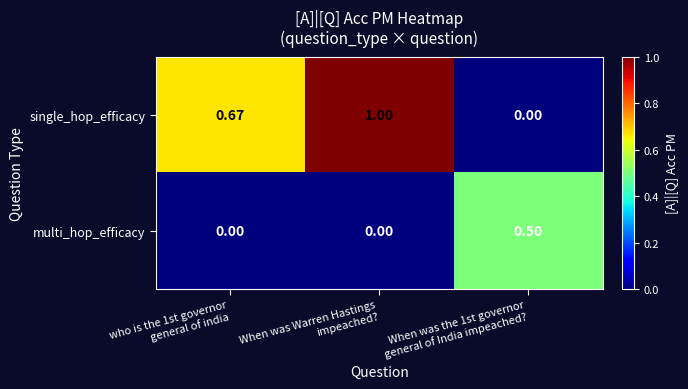

What is the maximum value shown in the chart?

1.0